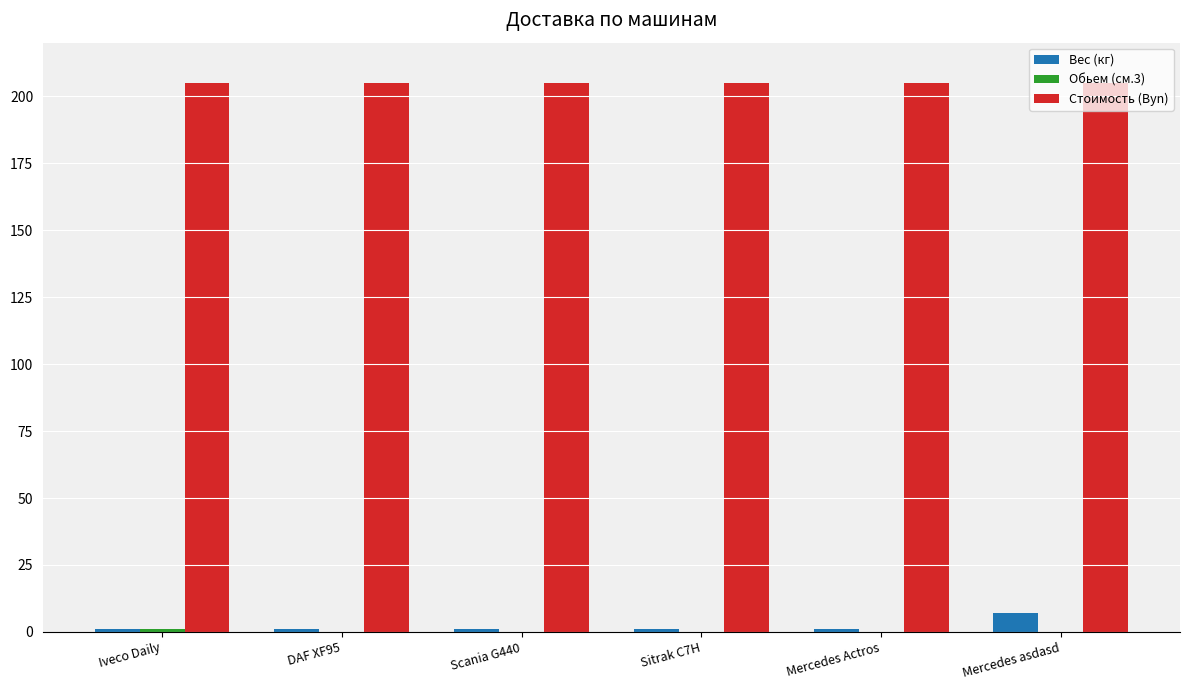

The Вес (кг) series shows 1 at Scania G440. True or false?

True